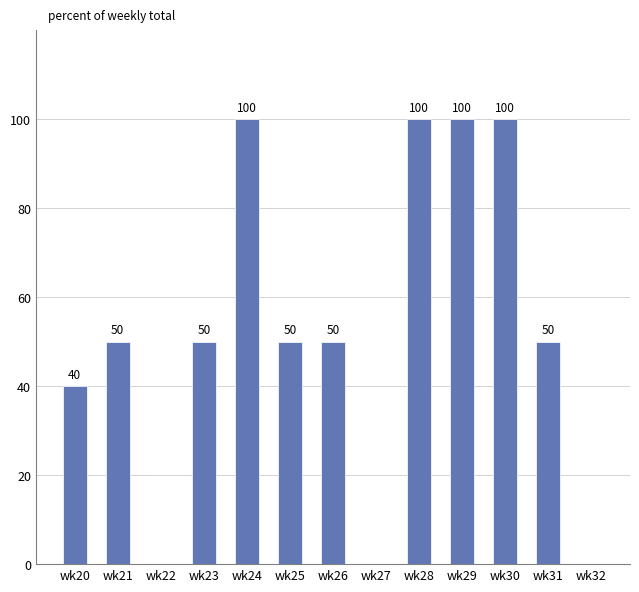

What is the ratio of the value at wk21 to the value at wk28?

0.5